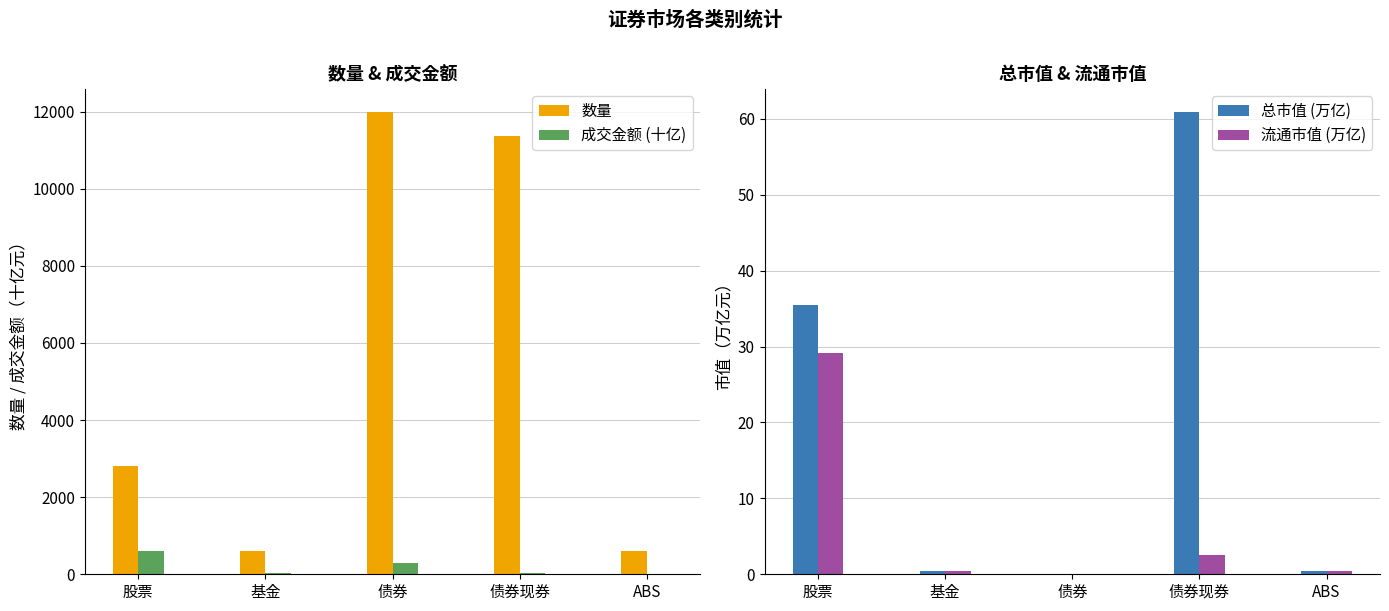

Between 基金 and 债券现券, which series saw the biggest shift?

数量